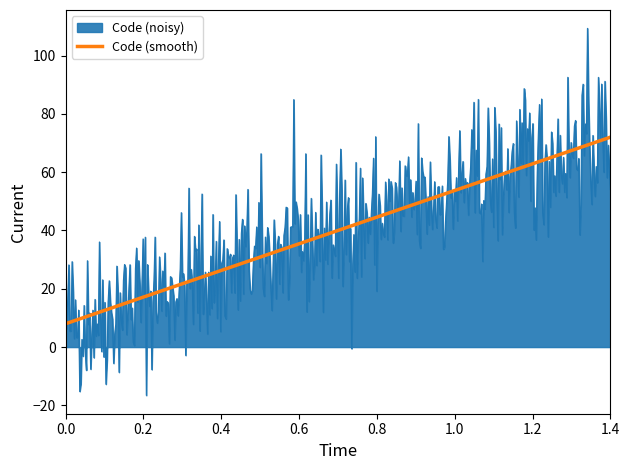

How many lines are shown in the chart?

1